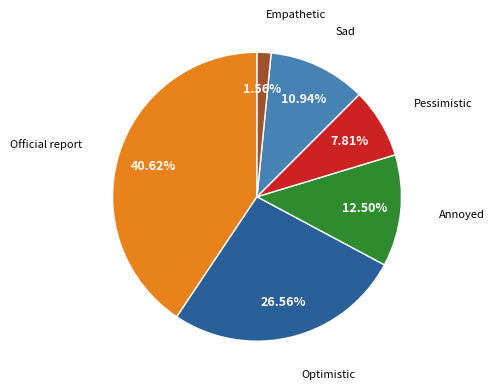

Which category has the smallest portion of the pie?

Empathetic